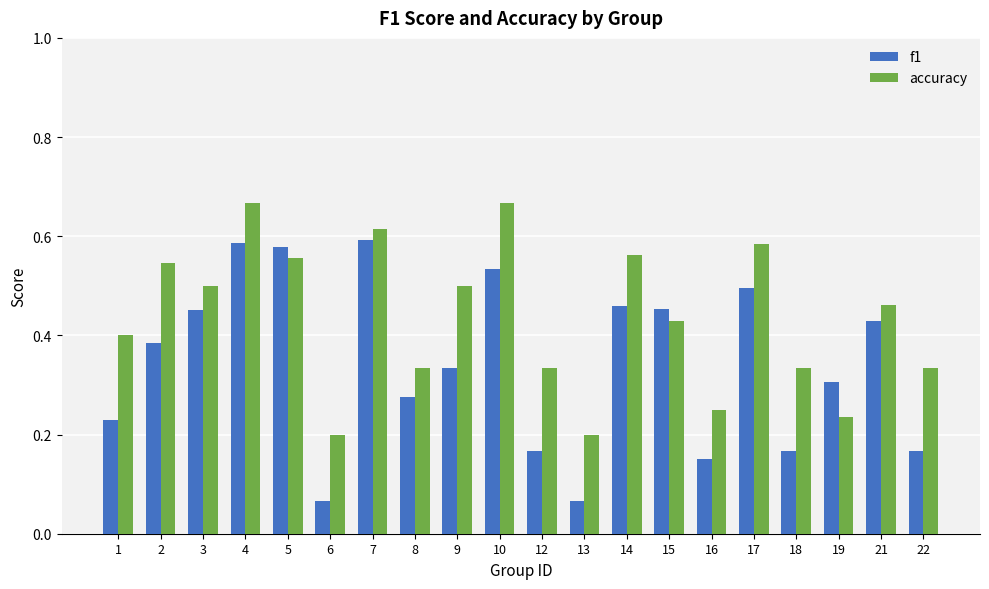

Rank the series by their average value, from lowest to highest.

f1, accuracy